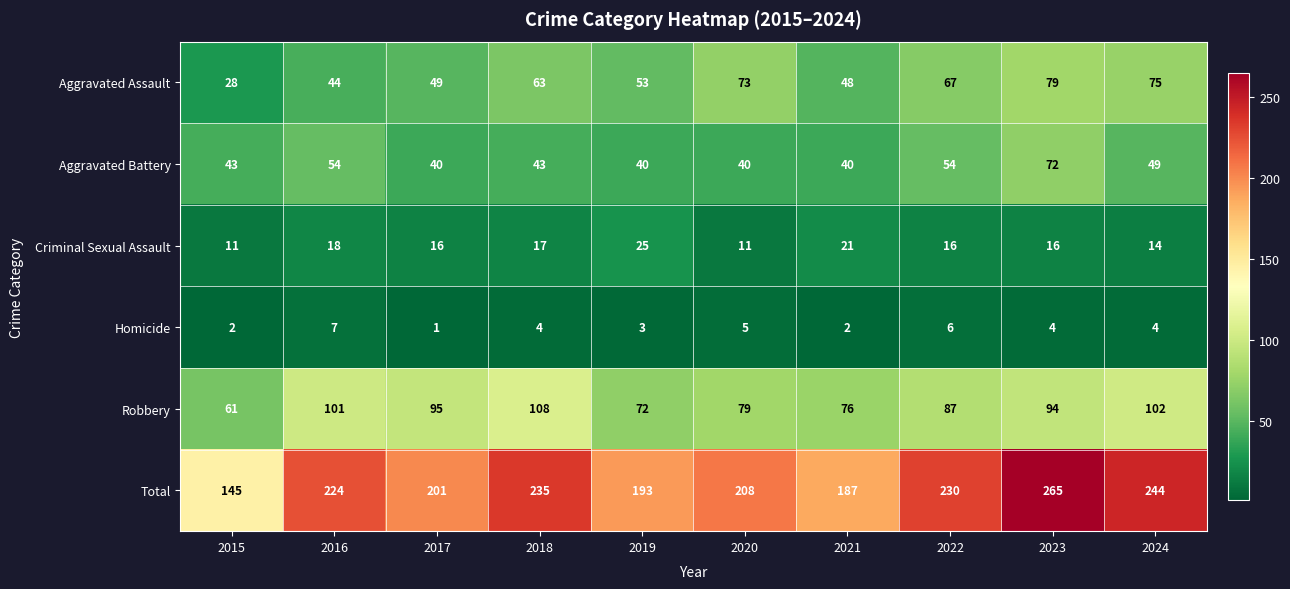

At which category is the sum across all series the highest?

2023